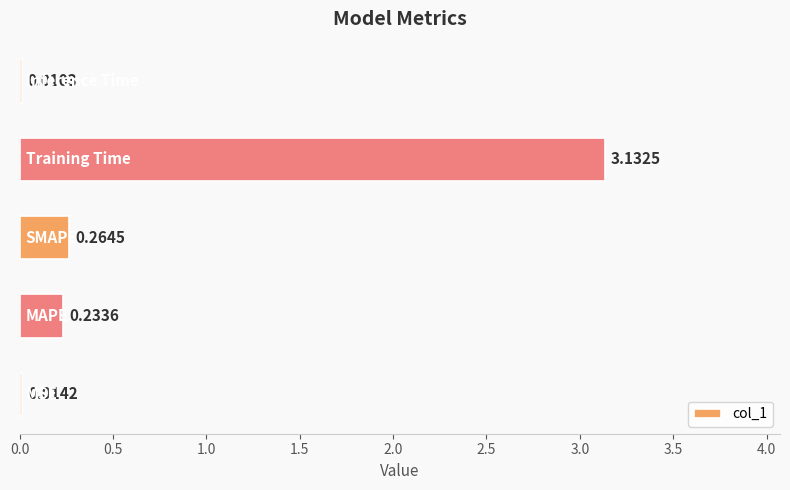

What is the greatest value displayed?

3.1